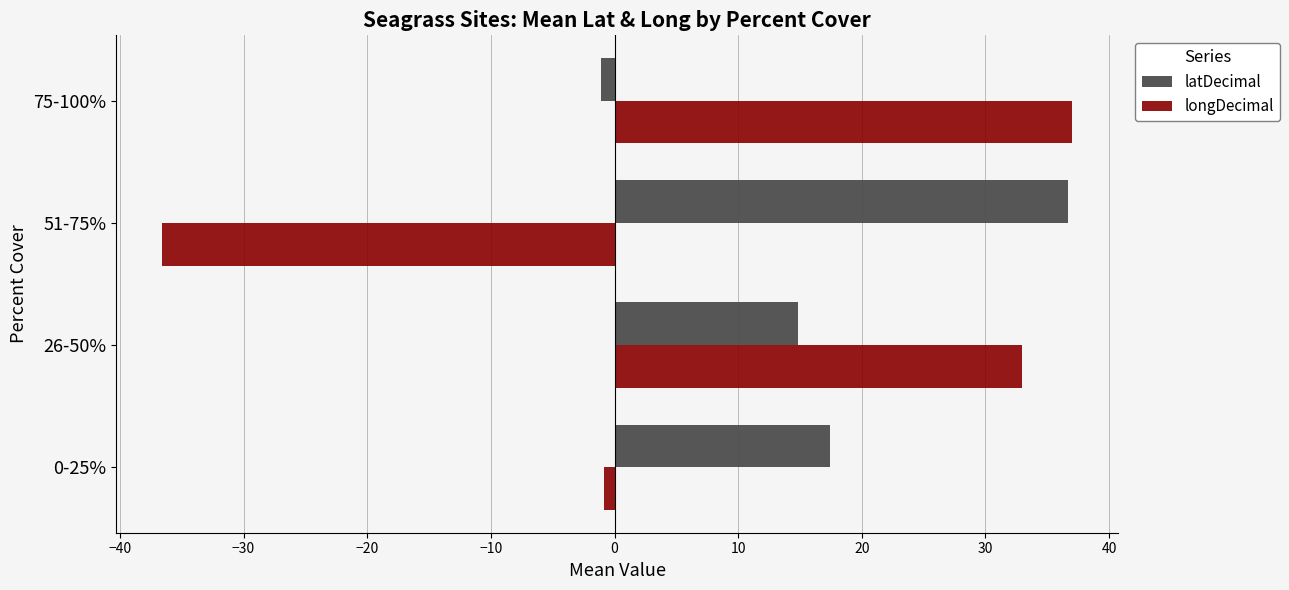

What is the difference between the highest and lowest values at 26-50%?

18.1